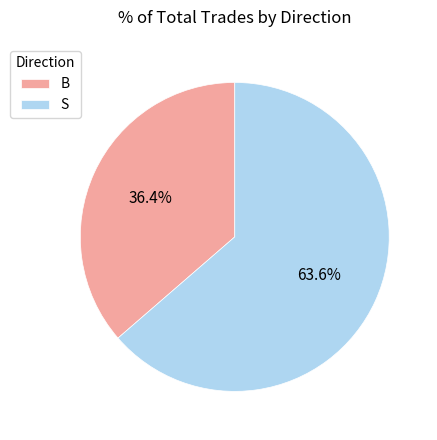

To the nearest percent, what is the difference between the B and S slice percentages?

27%